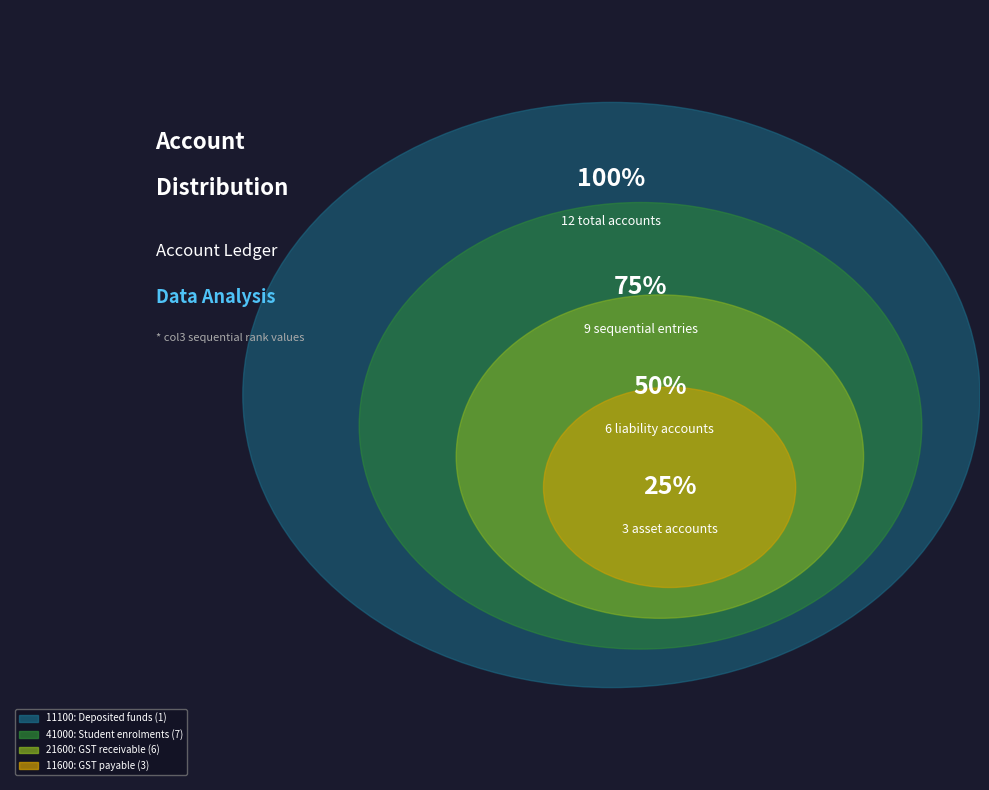

Is it true that 45387 is 12% of the pie?

True